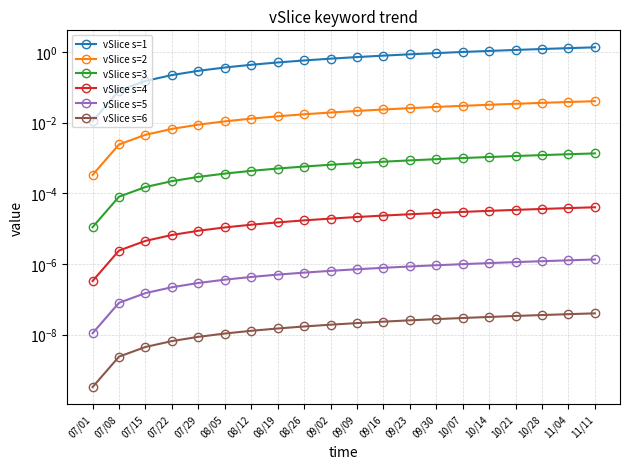

Reading left to right, what are all the values shown in this chart?

vSlice s=1: 0.0	0.1	0.1	0.2	0.3	0.4	0.4	0.5	0.6	0.6	0.7	0.8	0.8	0.9	1.0	1.1	1.1	1.2	1.3	1.3
vSlice s=2: 0.0	0.0	0.0	0.0	0.0	0.0	0.0	0.0	0.0	0.0	0.0	0.0	0.0	0.0	0.0	0.0	0.0	0.0	0.0	0.0
vSlice s=3: 0.0	0.0	0.0	0.0	0.0	0.0	0.0	0.0	0.0	0.0	0.0	0.0	0.0	0.0	0.0	0.0	0.0	0.0	0.0	0.0
vSlice s=4: 0.0	0.0	0.0	0.0	0.0	0.0	0.0	0.0	0.0	0.0	0.0	0.0	0.0	0.0	0.0	0.0	0.0	0.0	0.0	0.0
vSlice s=5: 0.0	0.0	0.0	0.0	0.0	0.0	0.0	0.0	0.0	0.0	0.0	0.0	0.0	0.0	0.0	0.0	0.0	0.0	0.0	0.0
vSlice s=6: 0.0	0.0	0.0	0.0	0.0	0.0	0.0	0.0	0.0	0.0	0.0	0.0	0.0	0.0	0.0	0.0	0.0	0.0	0.0	0.0